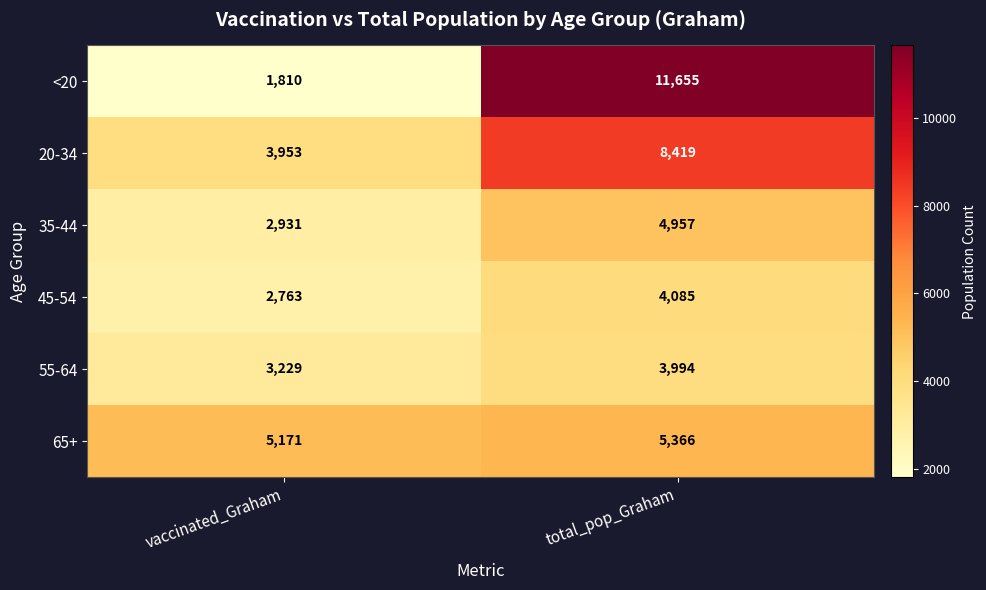

Reading left to right, what are all the values shown in this chart?

<20: vaccinated_Graham=1810	total_pop_Graham=11655
20-34: vaccinated_Graham=3953	total_pop_Graham=8419
35-44: vaccinated_Graham=2931	total_pop_Graham=4957
45-54: vaccinated_Graham=2763	total_pop_Graham=4085
55-64: vaccinated_Graham=3229	total_pop_Graham=3994
65+: vaccinated_Graham=5171	total_pop_Graham=5366